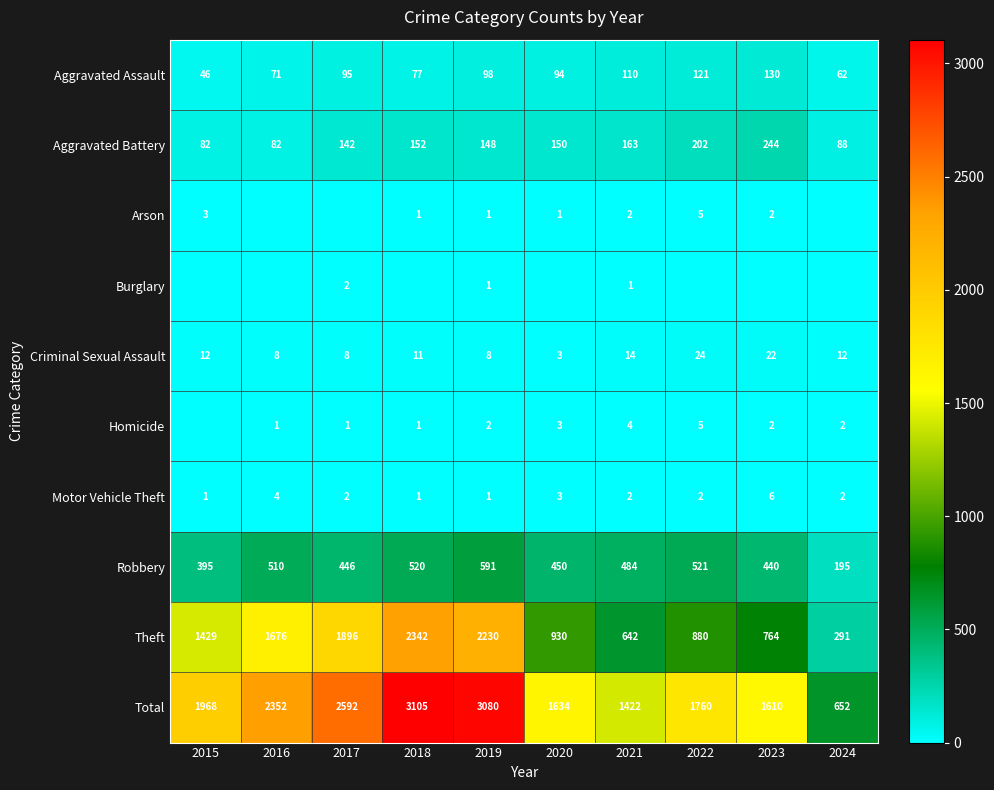

Count the number of data series in this chart.

10